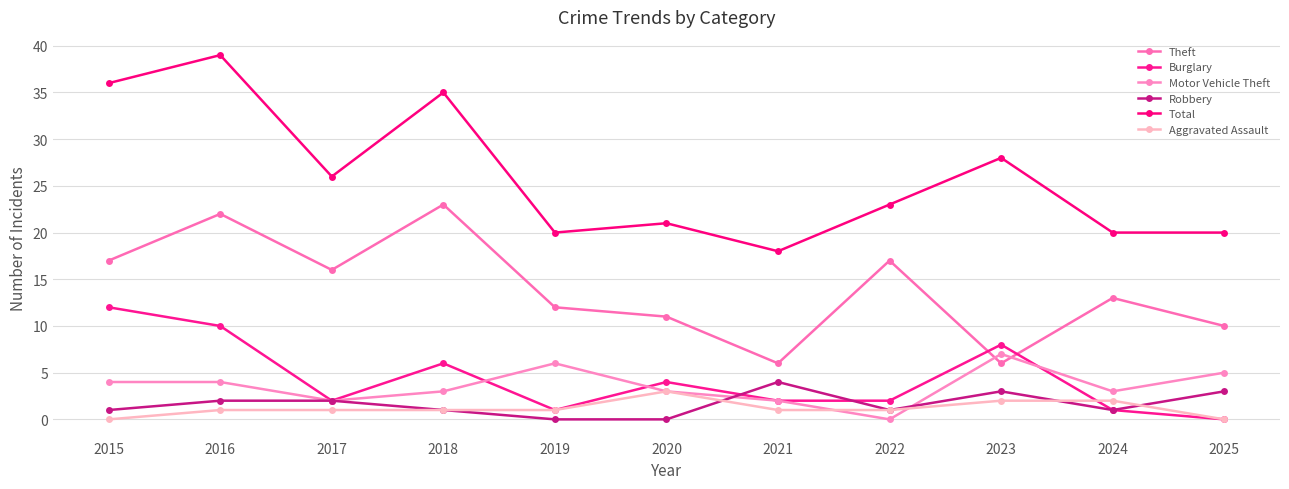

True or false: Burglary and Total intersect in this chart.

False